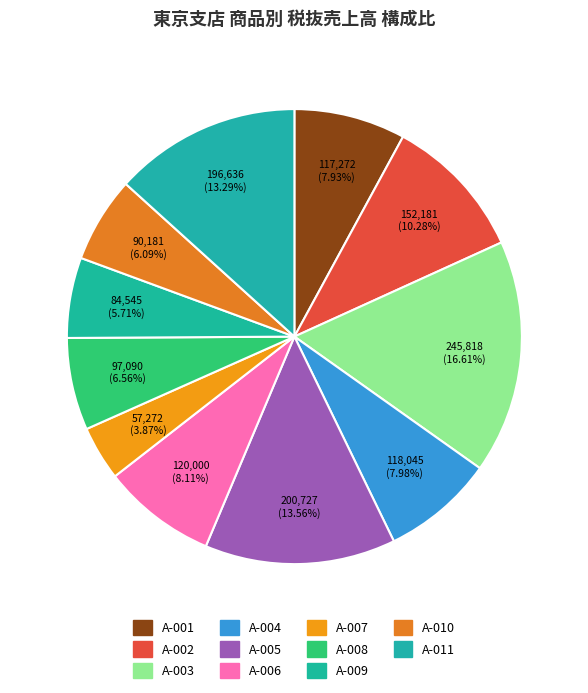

Which category has the biggest portion of the pie?

A-003